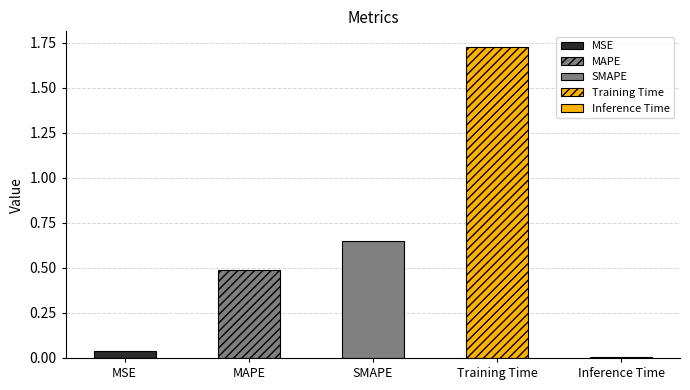

How many bars are there in total?

5